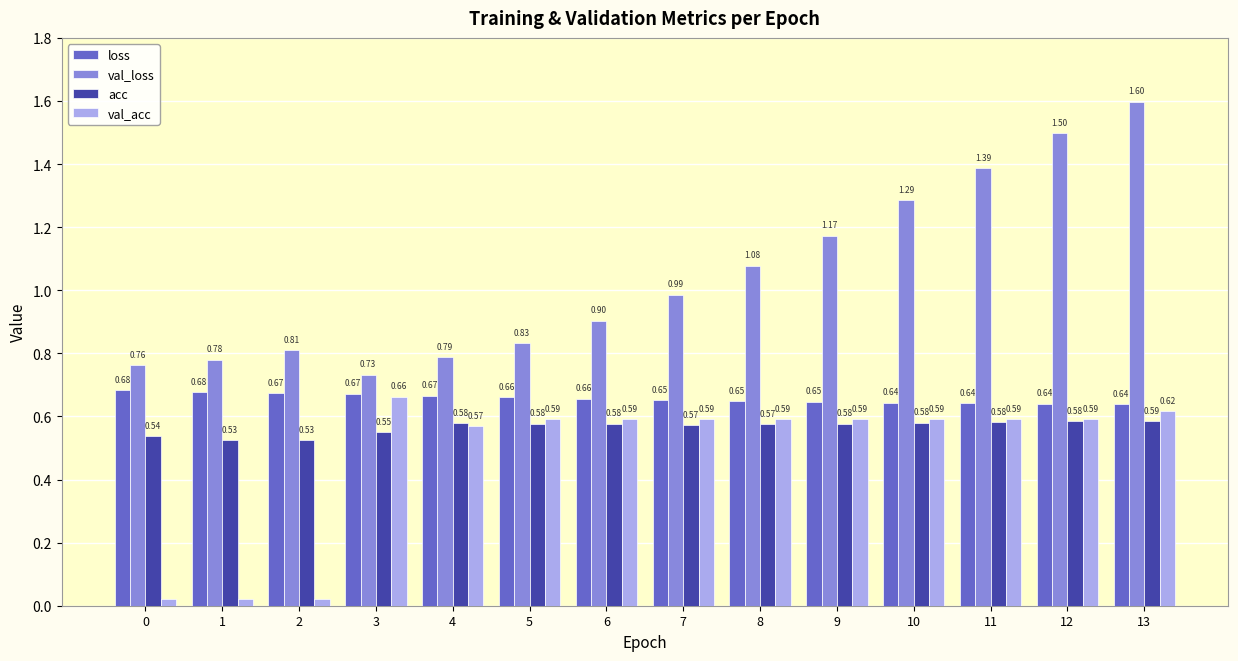

Where is loss nearest to the value 0?

13